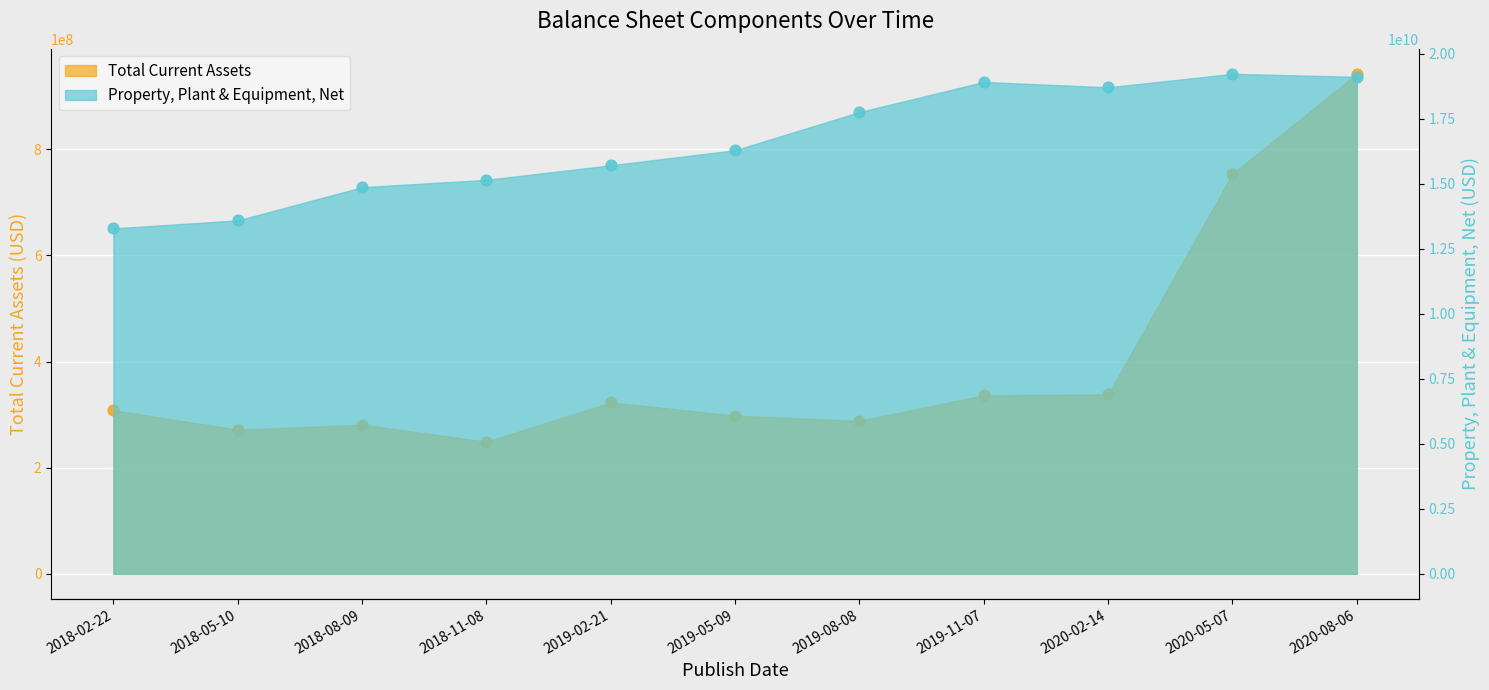

Which series has the widest spread of Y values?

Property, Plant & Equipment, Net